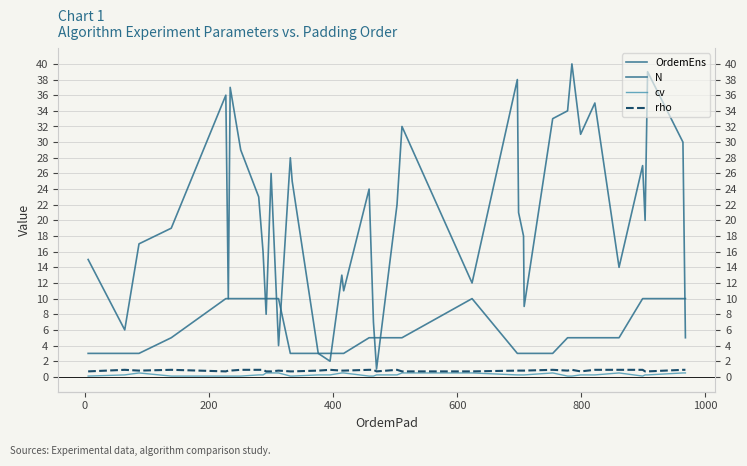

Count the number of categories in the chart.

40